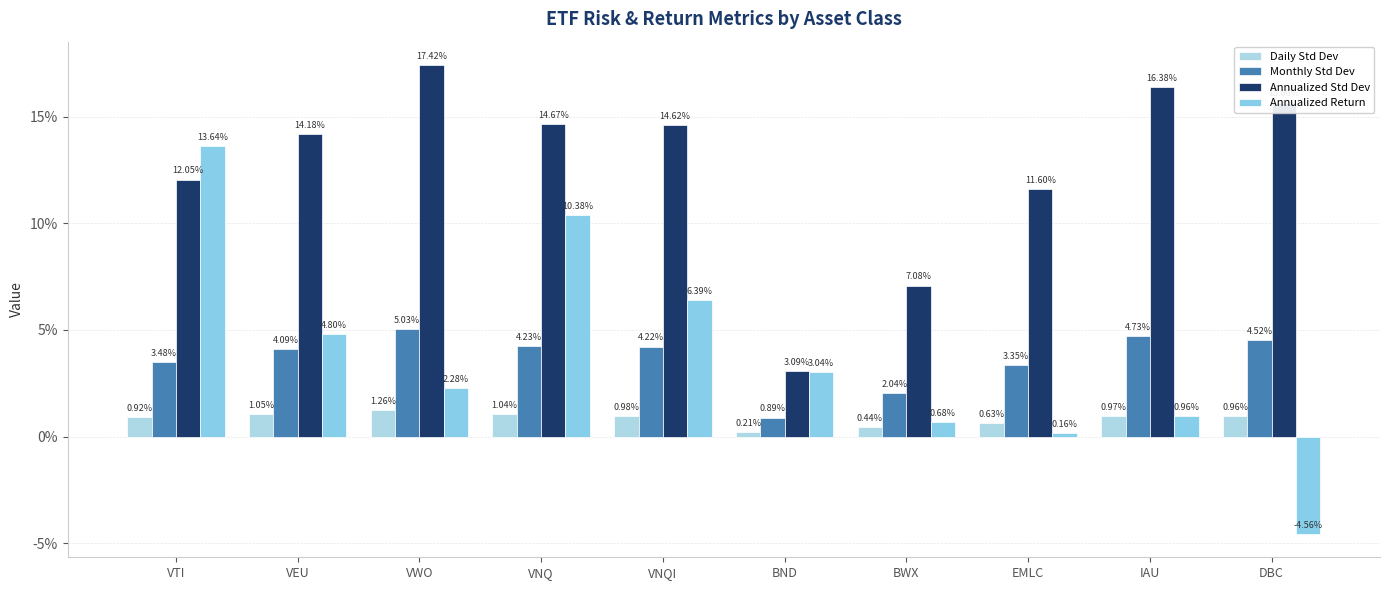

Are the bars horizontal?

No